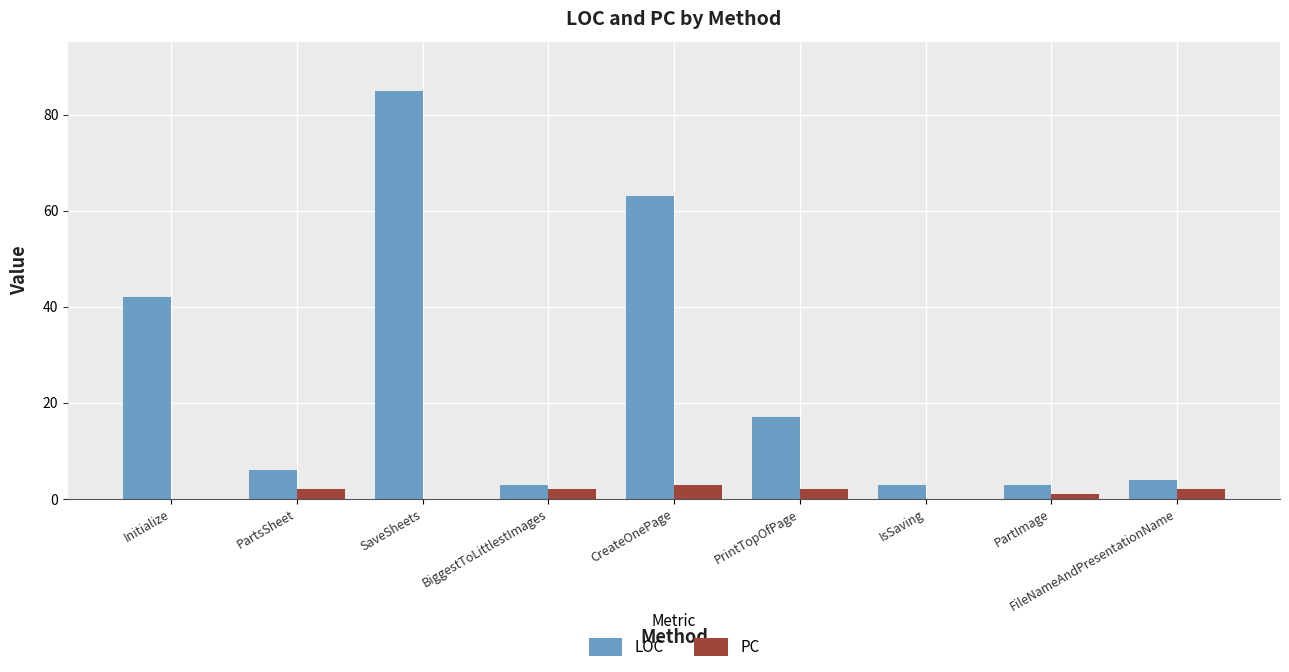

Reading left to right, list all the values displayed in this chart.

LOC: 42	6	85	3	63	17	3	3	4
PC: 0	2	0	2	3	2	0	1	2